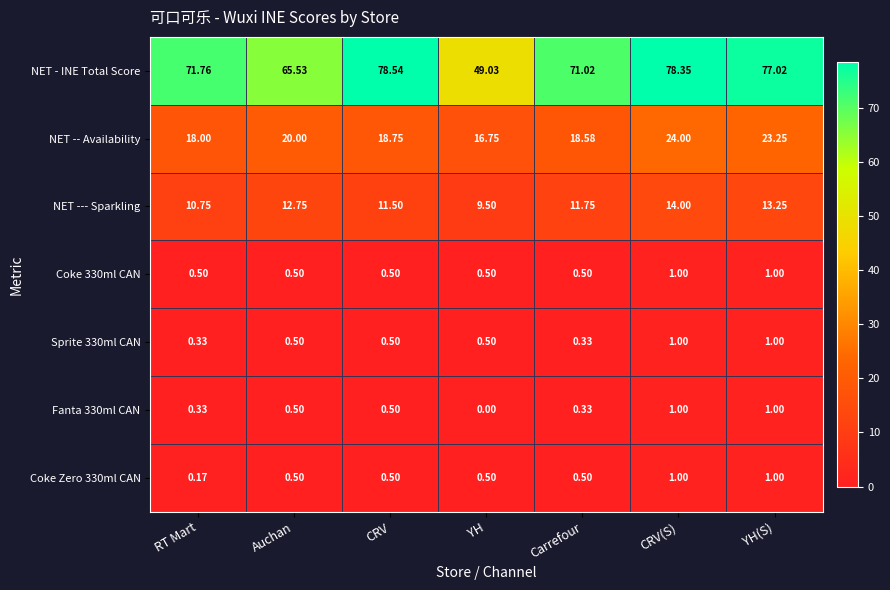

At which label does NET - INE Total Score reach its peak?

CRV